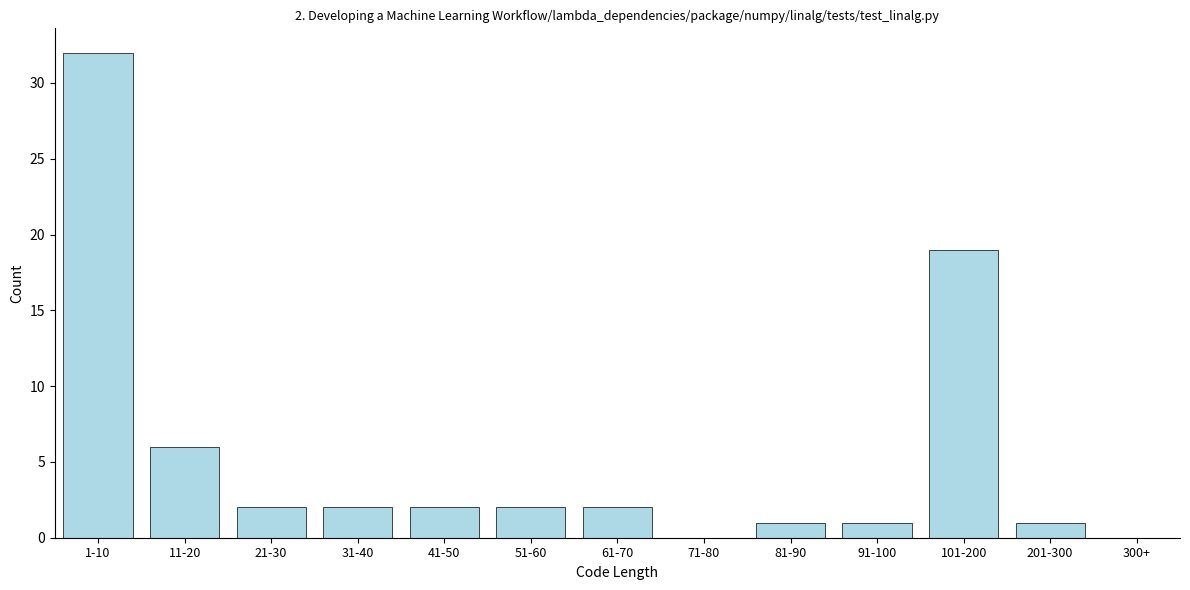

Reading left to right, transcribe all the data shown in this chart.

1-10=32	11-20=6	21-30=2	31-40=2	41-50=2	51-60=2	61-70=2	71-80=0	81-90=1	91-100=1	101-200=19	201-300=1	300+=0